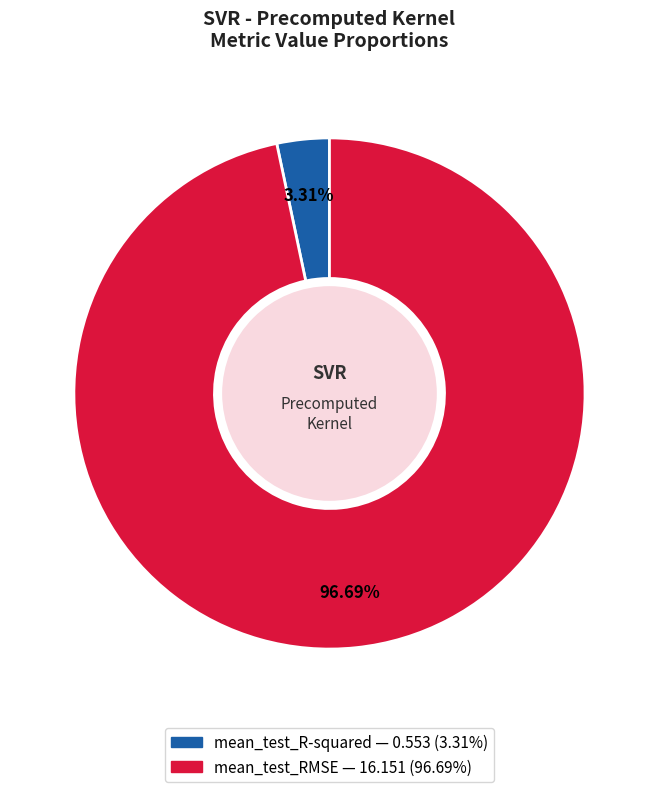

Combined, what portion of the pie is mean_test_RMSE and mean_test_R-squared?

100.0%